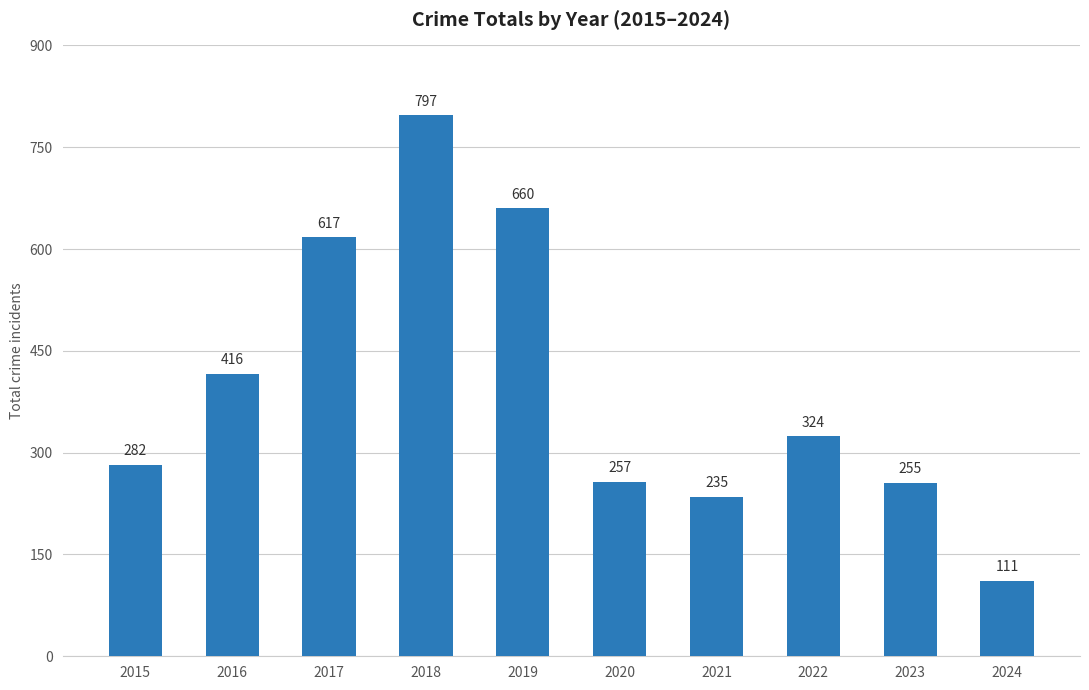

Rank the categories by value from highest to lowest.

2018, 2019, 2017, 2016, 2022, 2015, 2020, 2023, 2021, 2024